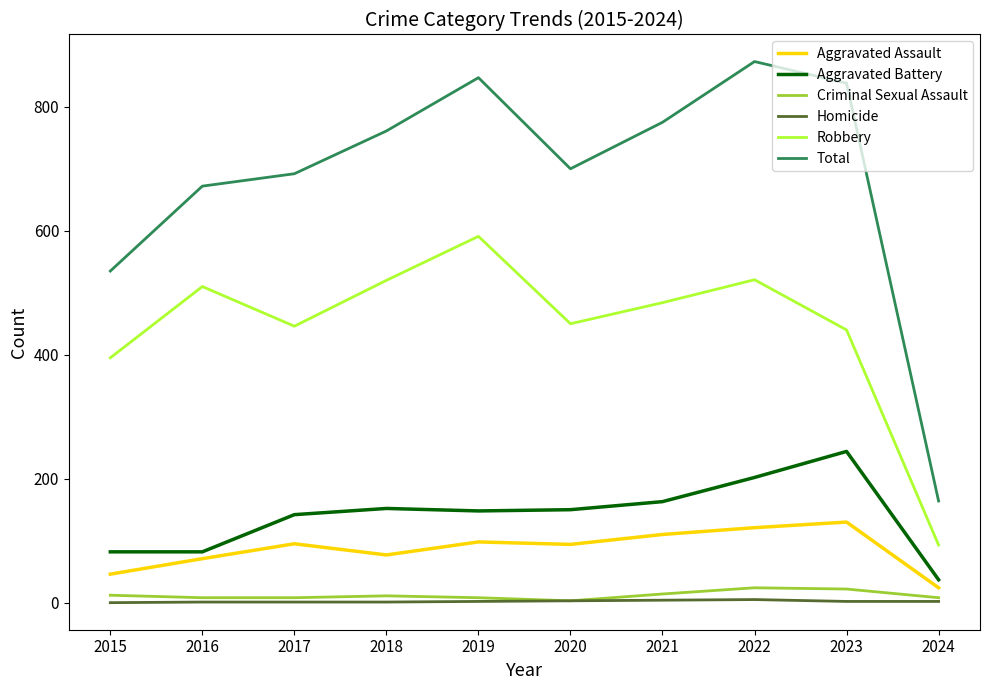

At which label is Robbery closest to 342?

2015